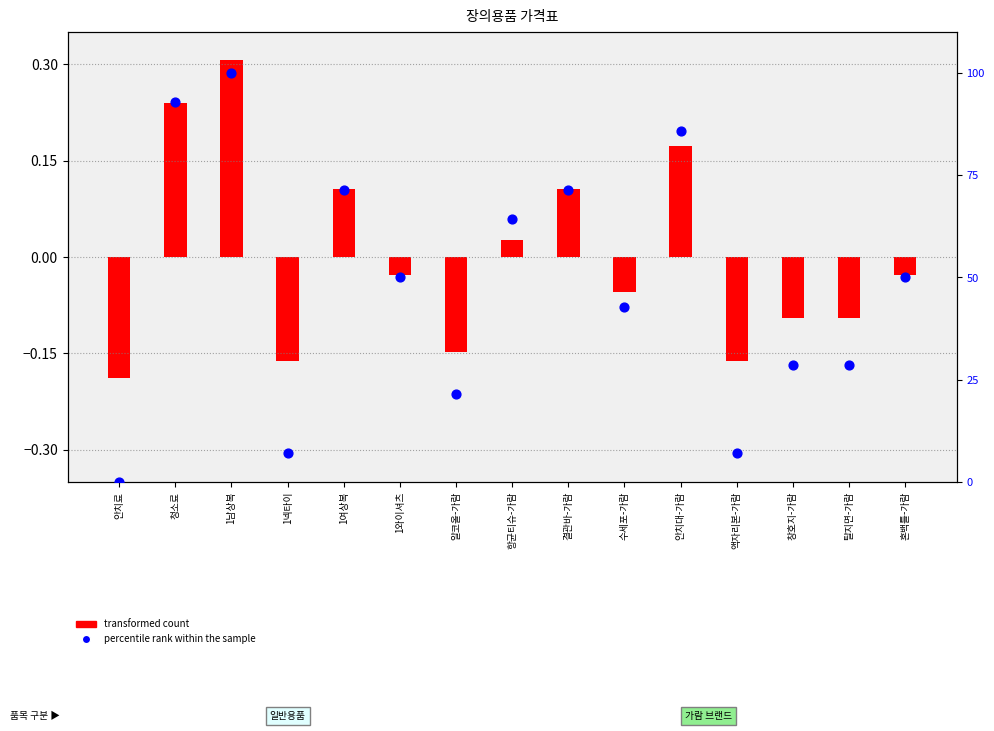

Is the value of percentile rank within the sample at 액자리본-가람 greater than the value of transformed count at 탈지면-가람?

Yes